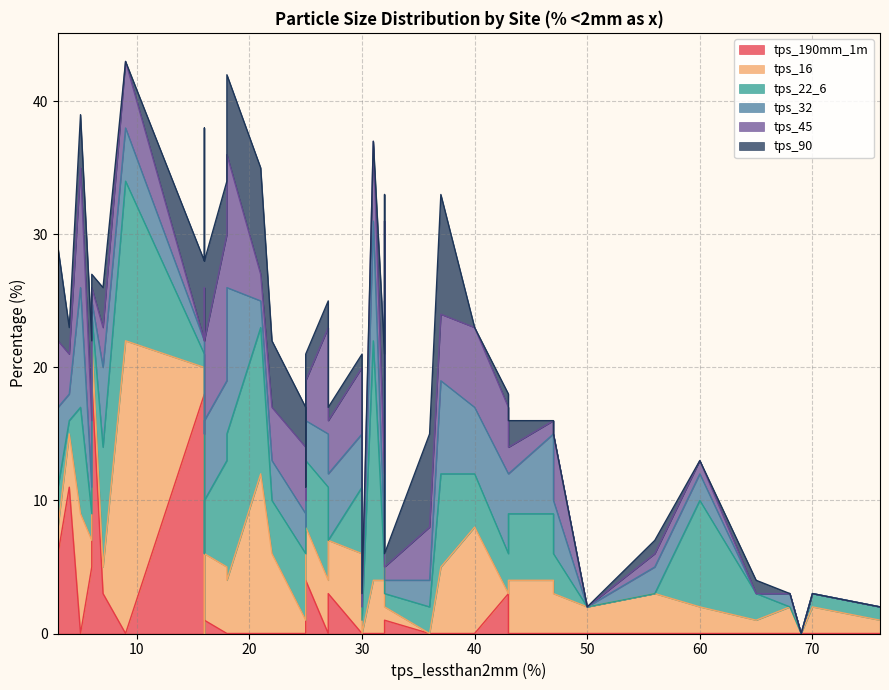

In tps_22_6, how many points are lower than both neighbors (excluding endpoints)?

12